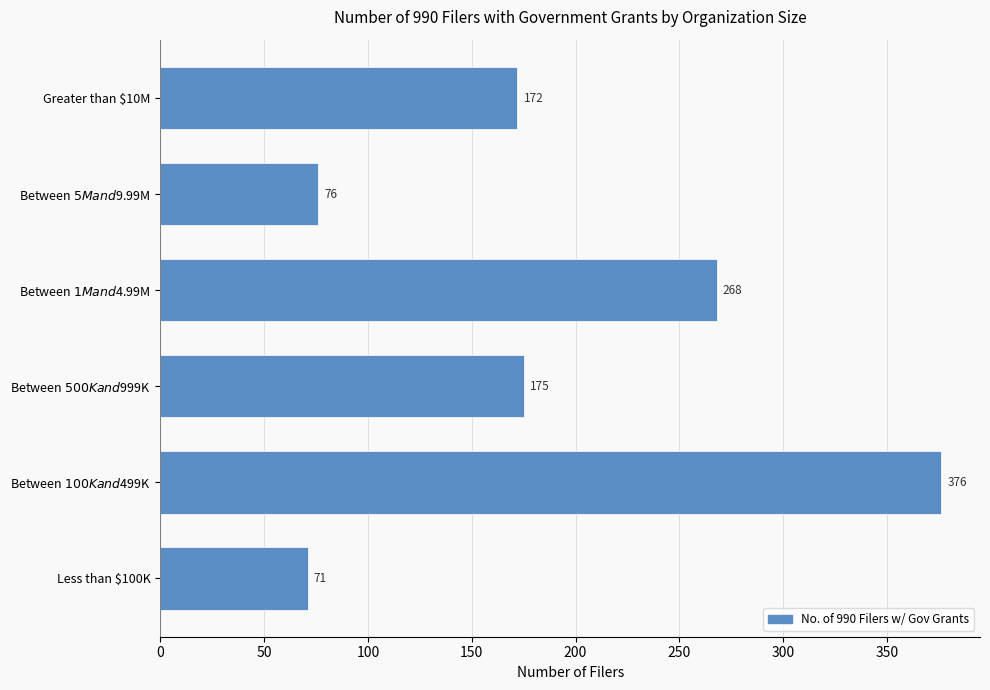

Rank the categories by value from lowest to highest.

Less than $100K, Between $5M and $9.99M, Greater than $10M, Between $500K and $999K, Between $1M and $4.99M, Between $100K and $499K